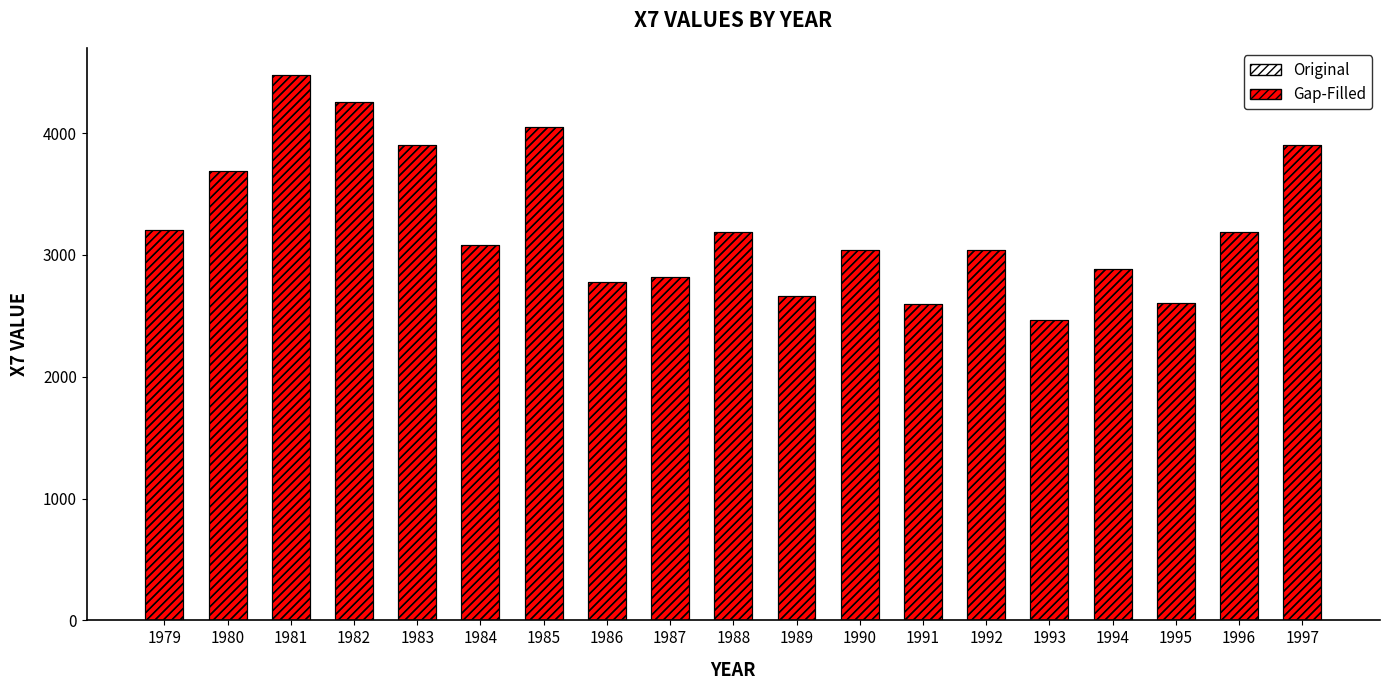

At how many categories does at least one series exceed 2494?

18